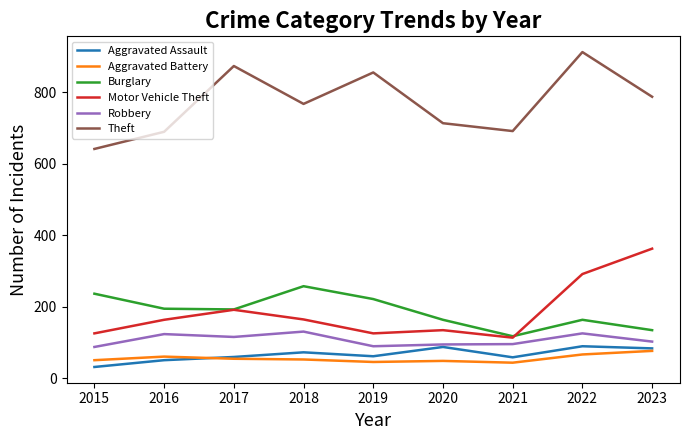

In Theft, how many points are higher than both neighbors (excluding endpoints)?

3